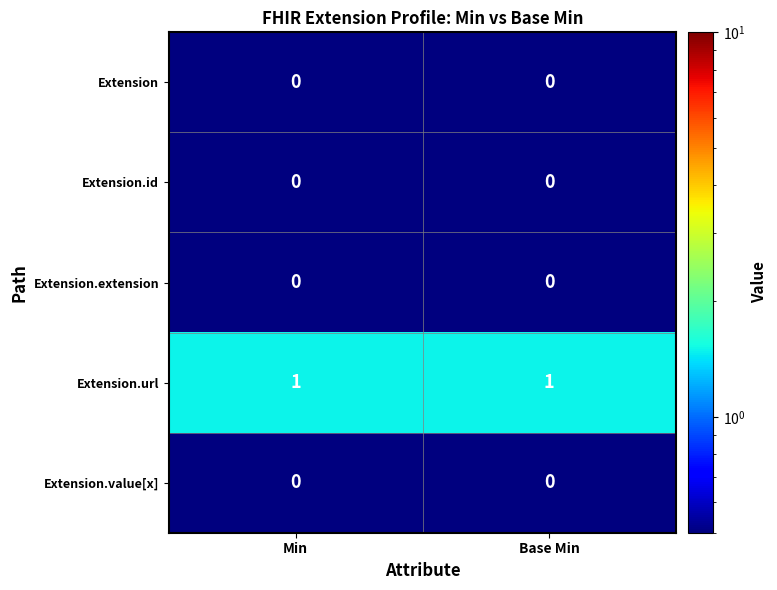

The Extension.value[x] series shows 0 at Base Min. True or false?

True